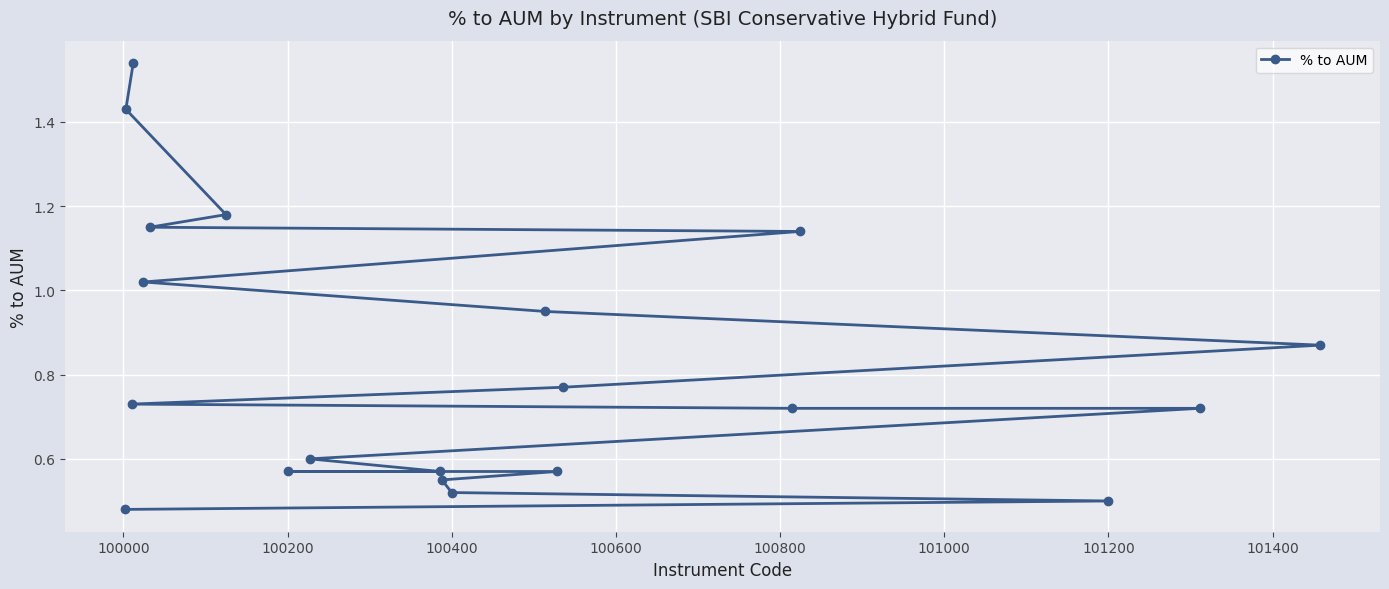

Reading right to left, extract all data points from this chart.

0.5	0.5	0.5	0.6	0.6	0.6	0.6	0.6	0.7	0.7	0.7	0.8	0.9	0.9	1.0	1.1	1.1	1.2	1.4	1.5